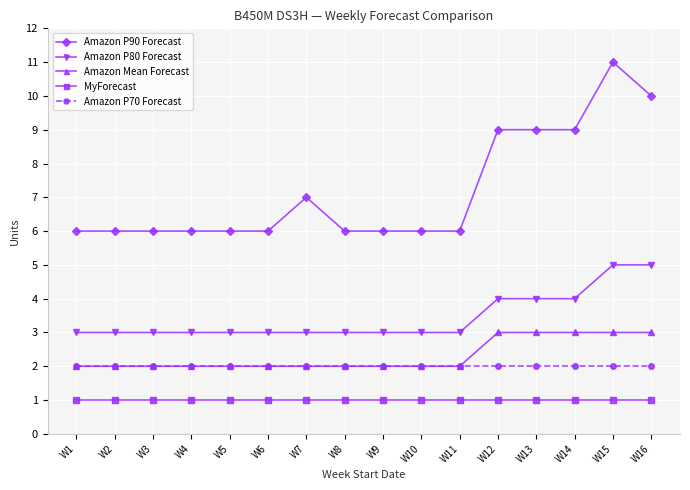

True or false: Amazon Mean Forecast and Amazon P90 Forecast cross at least once.

False